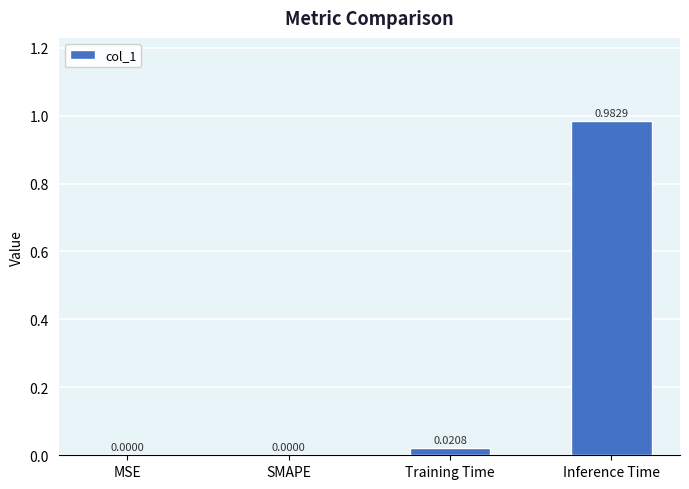

Which category has the highest value across all series?

Inference Time